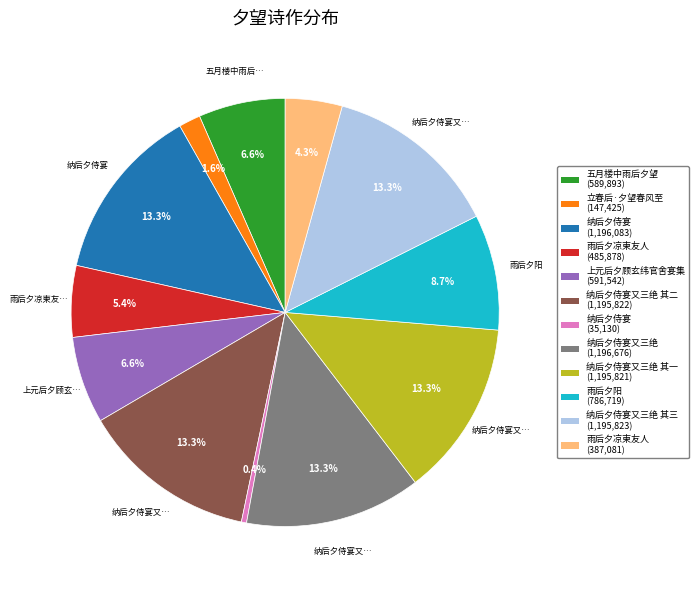

Between 纳后夕侍宴 (1,196,083) and 纳后夕侍宴 (35,130), which is larger?

纳后夕侍宴 (1,196,083)